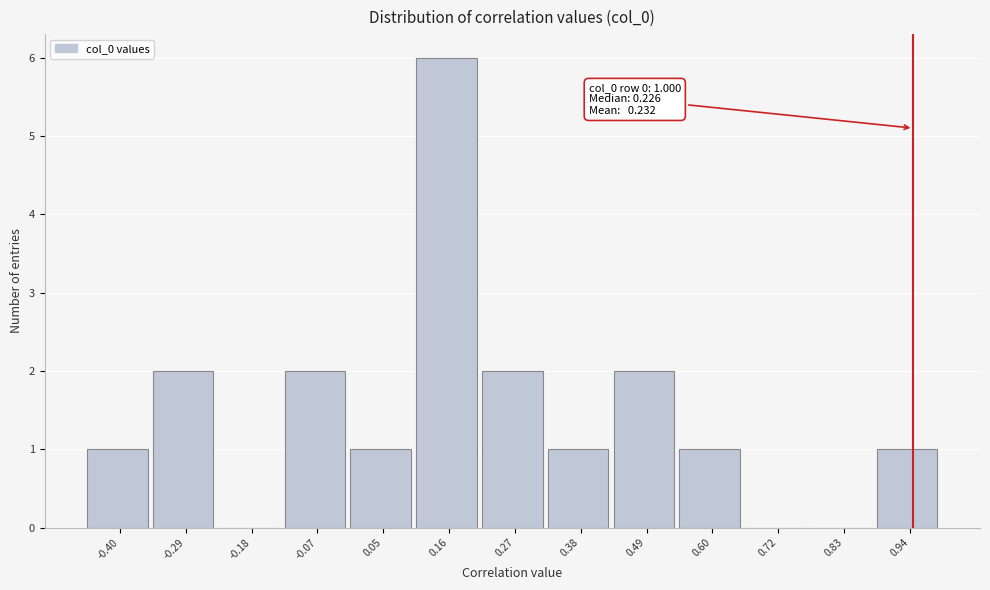

Reading right to left, list all the values displayed in this chart.

0.94=1	0.83=0	0.72=0	0.60=1	0.49=2	0.38=1	0.27=2	0.16=6	0.05=1	-0.07=2	-0.18=0	-0.29=2	-0.40=1